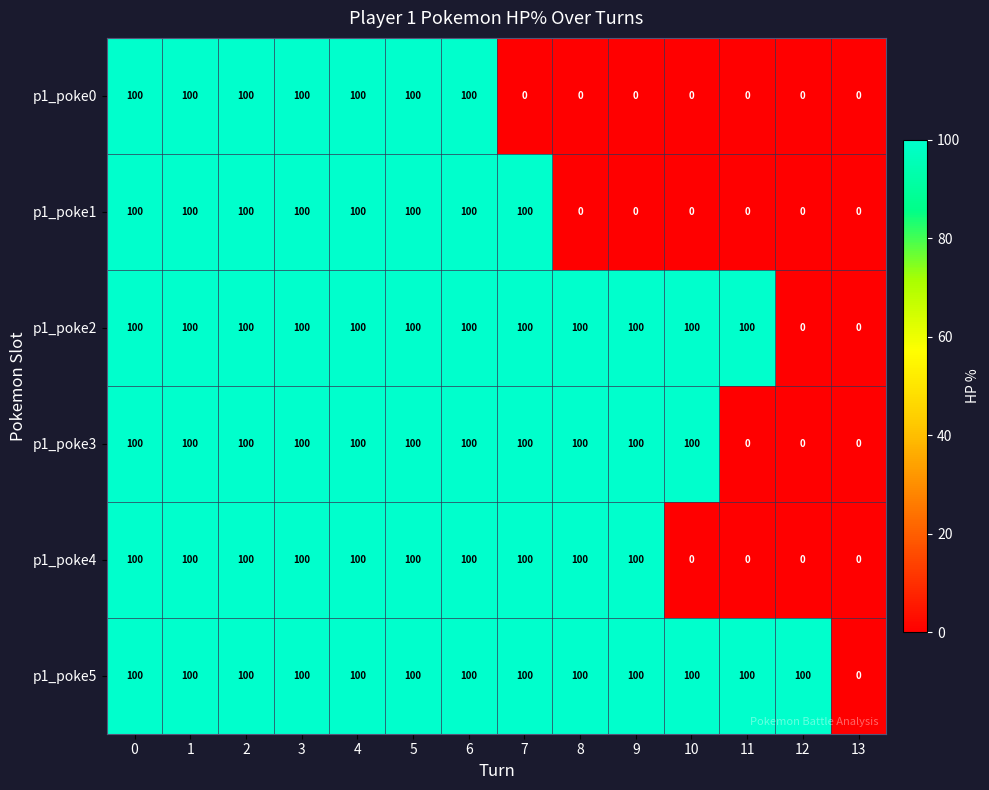

What is the spread (max minus min) of values at 10?

100